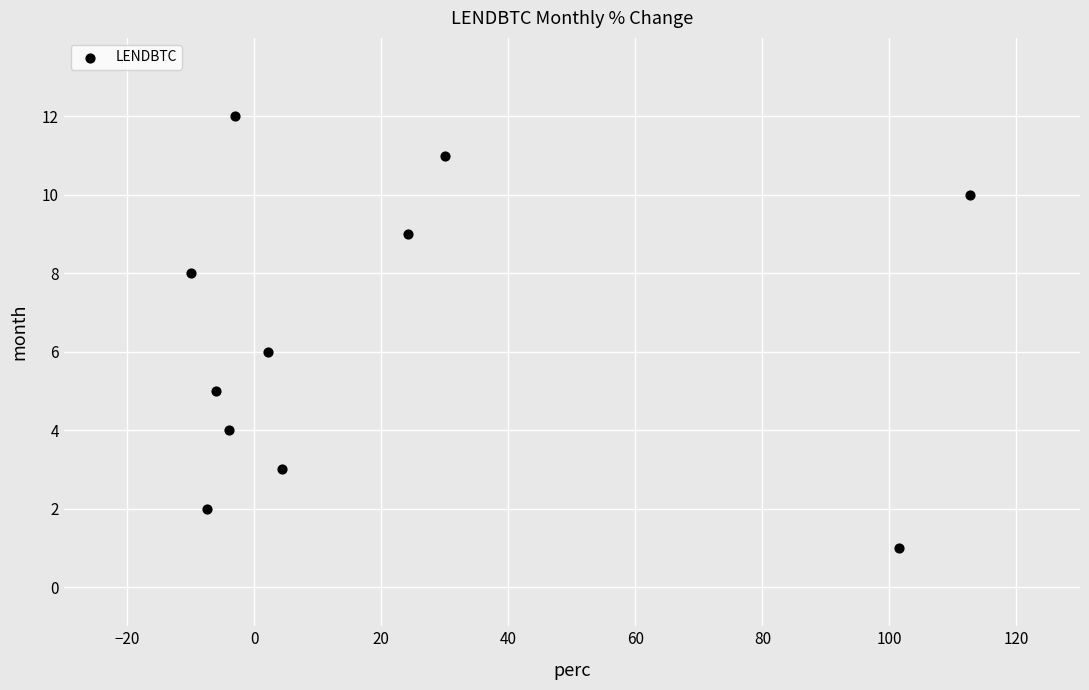

What is the average Y value?

6